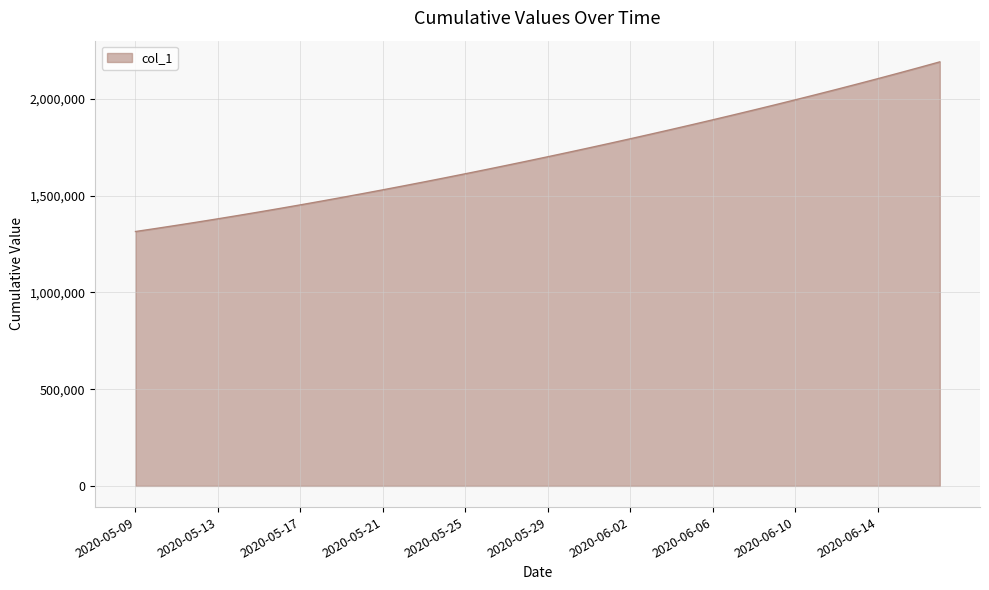

What is the maximum value shown in the chart?

2192182.0